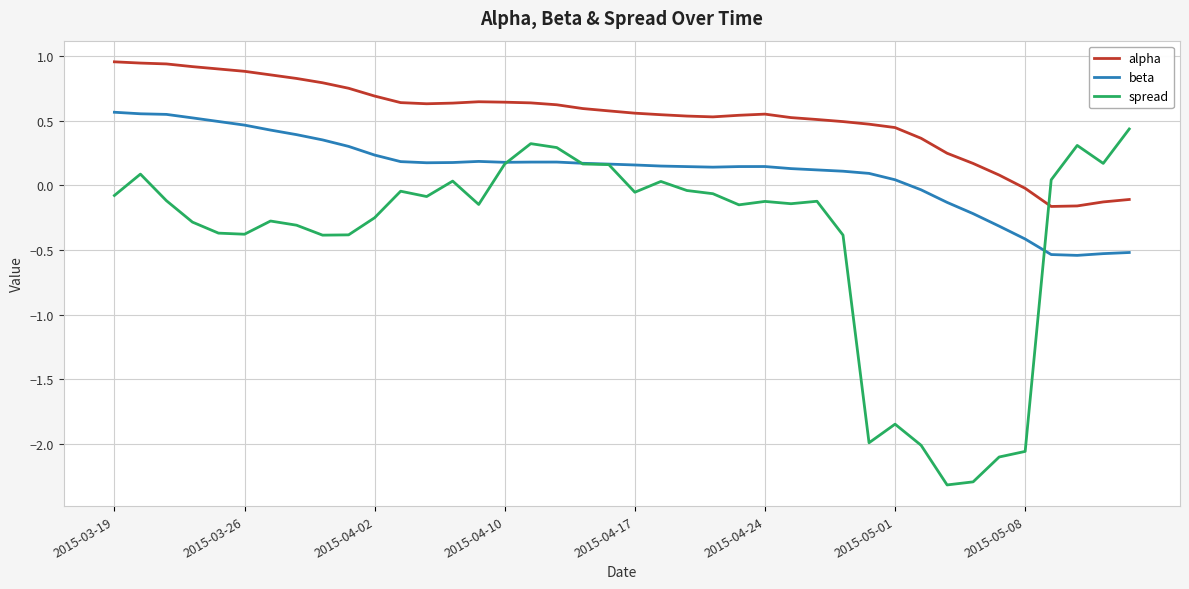

True or false: beta and alpha cross at least once.

False